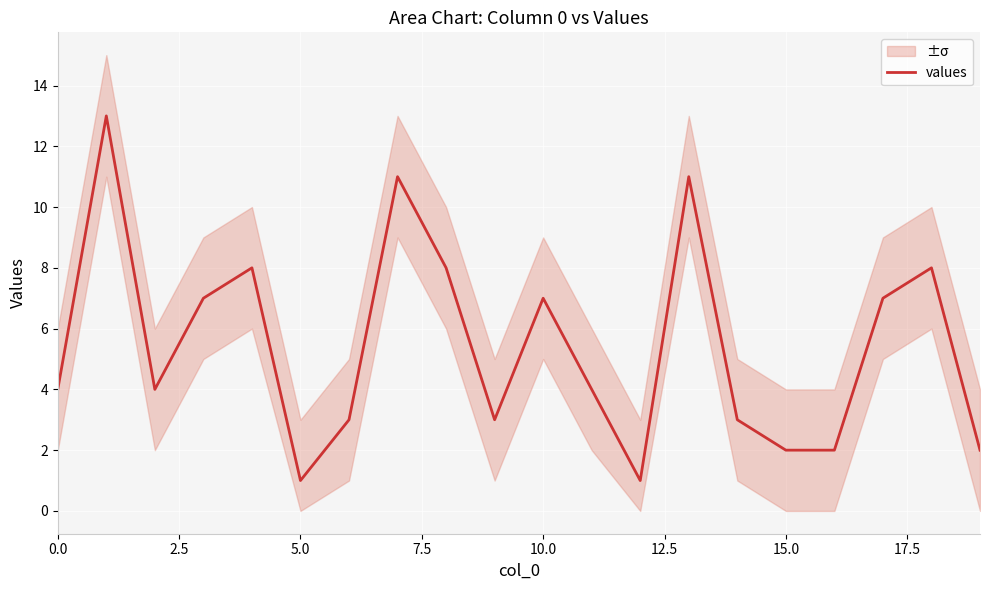

The value at 0.0 is 2. True or false?

False